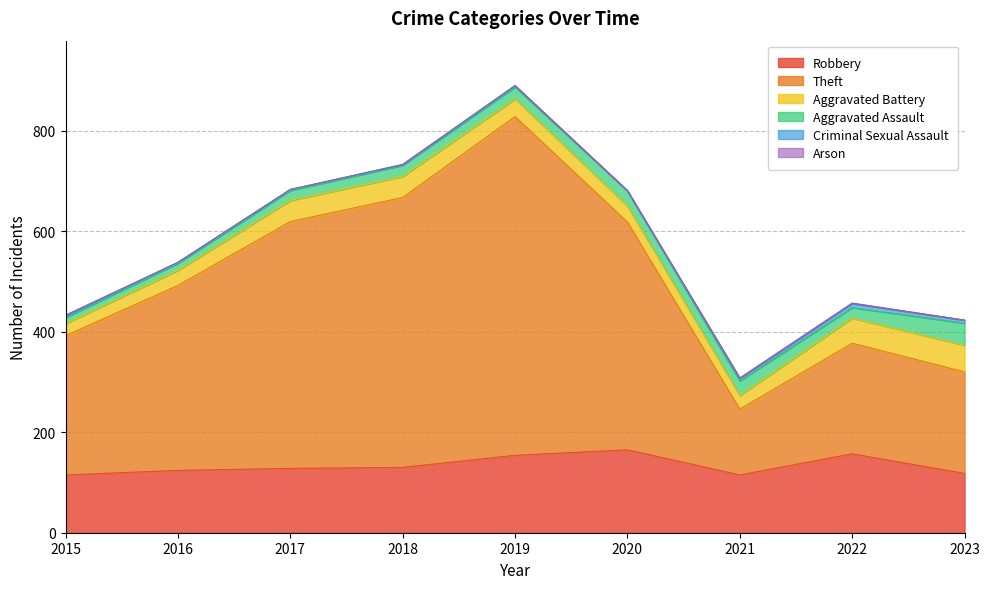

Rank the series by their maximum value, from highest to lowest.

Theft, Robbery, Aggravated Battery, Aggravated Assault, Criminal Sexual Assault, Arson